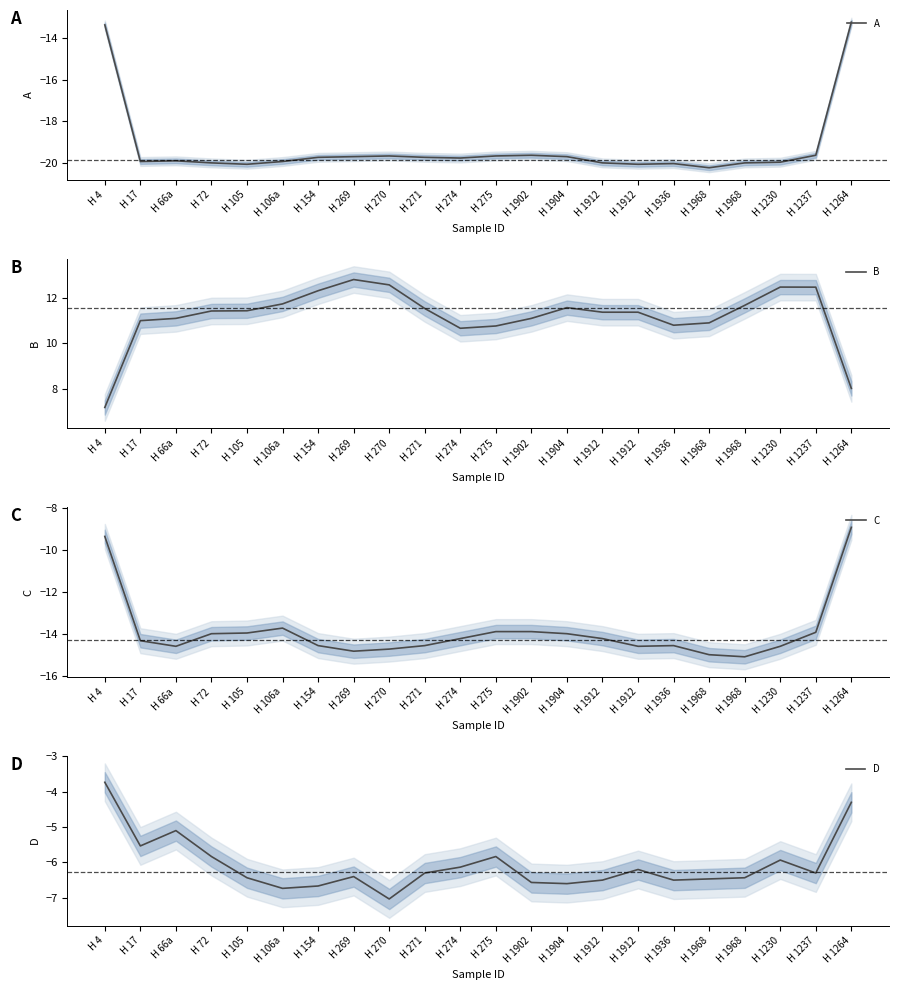

At how many categories does at least one series exceed 12?

5